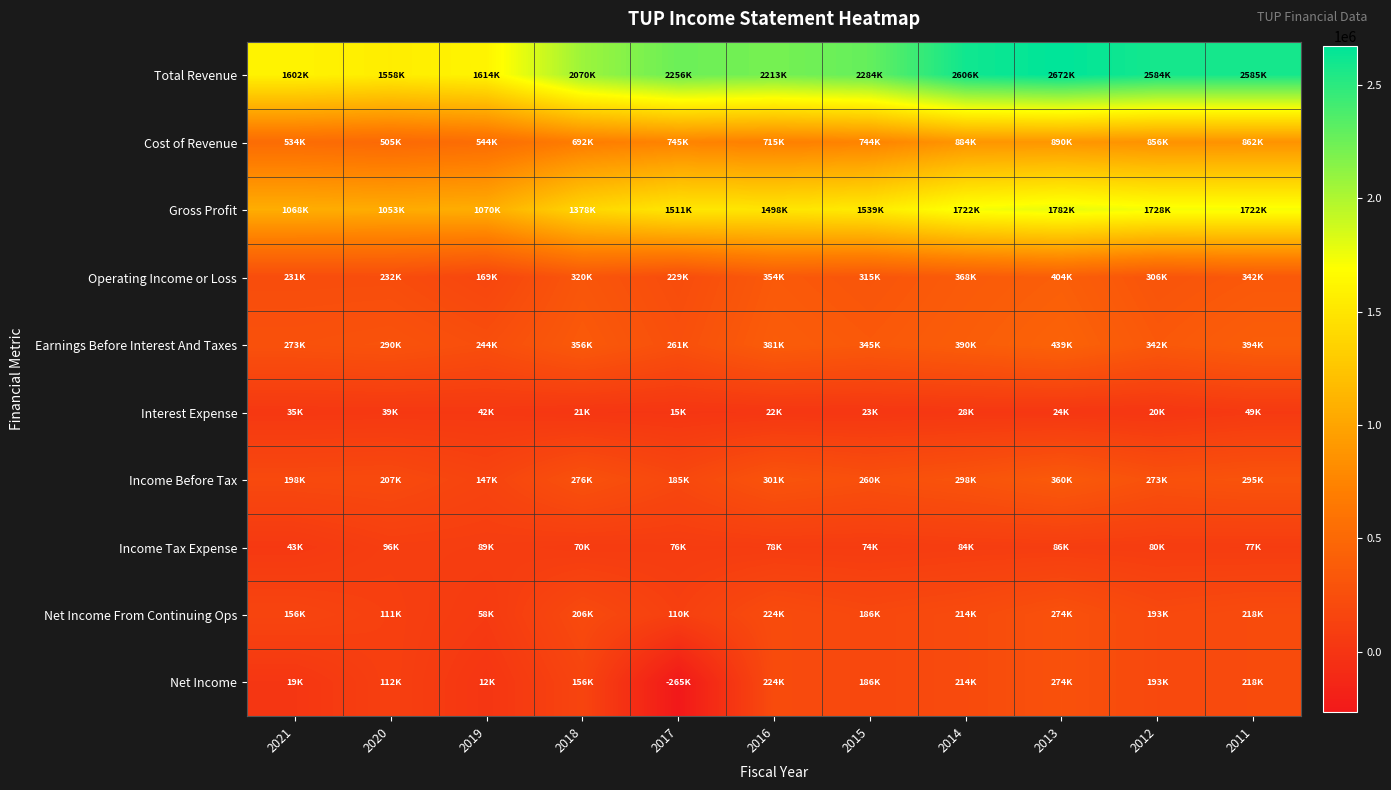

Reading right to left, transcribe all the data shown in this chart.

Total Revenue: 2011=2585000	2012=2583800	2013=2671600	2014=2606100	2015=2283800	2016=2213100	2017=2255800	2018=2069700	2019=1614100	2020=1557800	2021=1602300
Cost of Revenue: 2011=862500	2012=856200	2013=889800	2014=884000	2015=744400	2016=714700	2017=744600	2018=692200	2019=544300	2020=504800	2021=534000
Gross Profit: 2011=1722500	2012=1727600	2013=1781800	2014=1722100	2015=1539400	2016=1498400	2017=1511200	2018=1377500	2019=1069800	2020=1053000	2021=1068300
Operating Income or Loss: 2011=342300	2012=306500	2013=403500	2014=367700	2015=315200	2016=354200	2017=229100	2018=319800	2019=168900	2020=231800	2021=230600
Earnings Before Interest And Taxes: 2011=394100	2012=341900	2013=439300	2014=390200	2015=345400	2016=381200	2017=260900	2018=355600	2019=244100	2020=290000	2021=273100
Interest Expense: 2011=49000	2012=19500	2013=24100	2014=28300	2015=23100	2016=22400	2017=15300	2018=21200	2019=41500	2020=38600	2021=35200
Income Before Tax: 2011=295300	2012=272800	2013=360400	2014=298200	2015=259900	2016=301300	2017=185100	2018=276200	2019=147400	2020=206700	2021=198200
Income Tax Expense: 2011=77000	2012=79800	2013=86200	2014=83800	2015=74100	2016=77700	2017=75500	2018=69700	2019=88900	2020=95800	2021=42600
Net Income From Continuing Ops: 2011=218300	2012=193000	2013=274200	2014=214400	2015=185800	2016=223600	2017=109600	2018=206500	2019=58500	2020=110900	2021=155600
Net Income: 2011=218300	2012=193000	2013=274200	2014=214400	2015=185800	2016=223600	2017=-265400	2018=155900	2019=12400	2020=112200	2021=18600